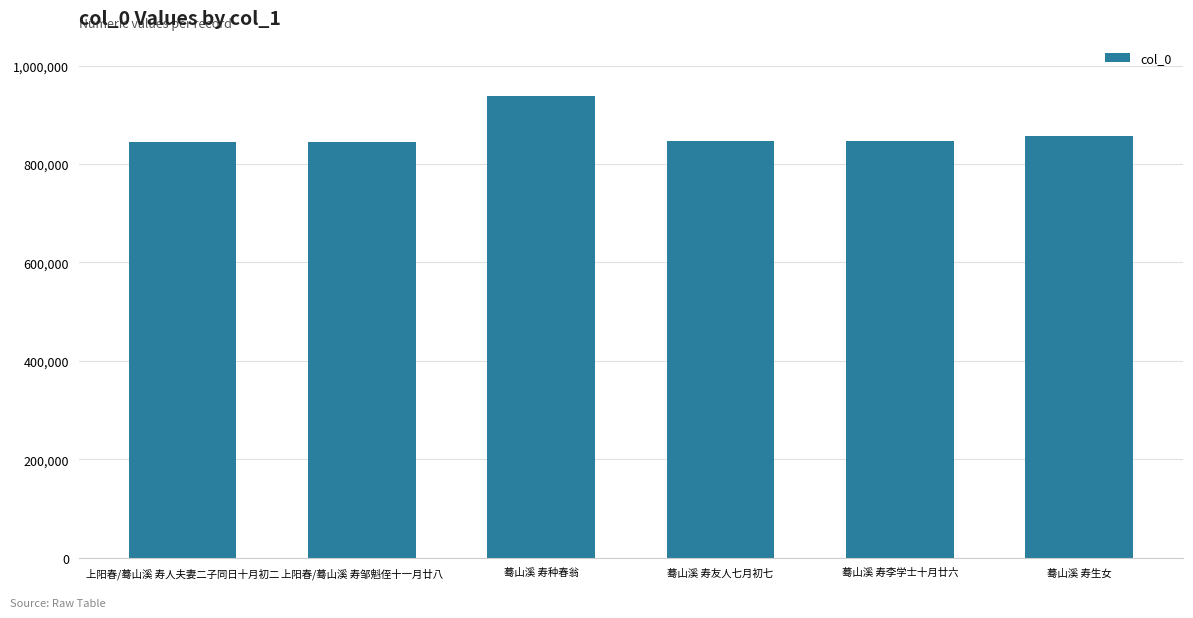

Are the bars horizontal?

No